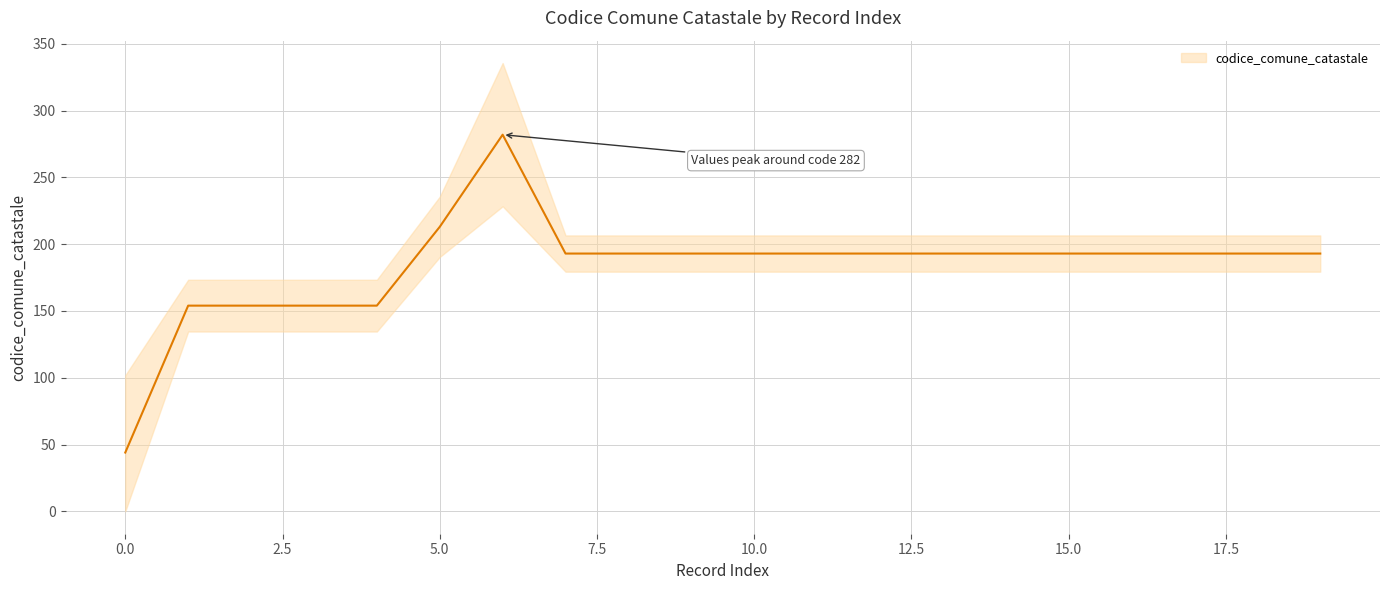

What is the sum of all values?

3664